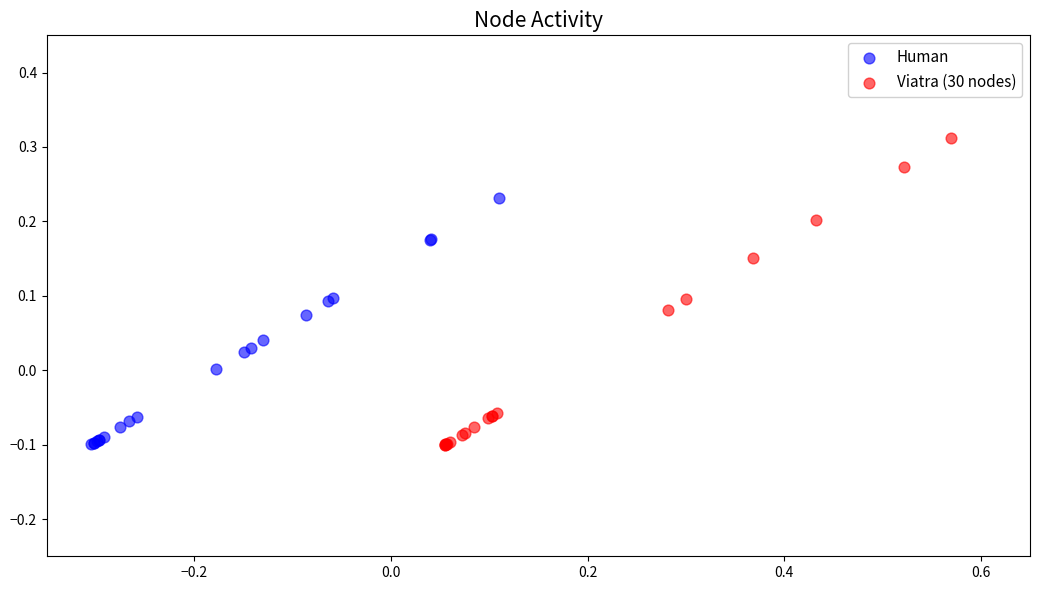

Which series has the largest Y range (max minus min)?

Viatra (30 nodes)